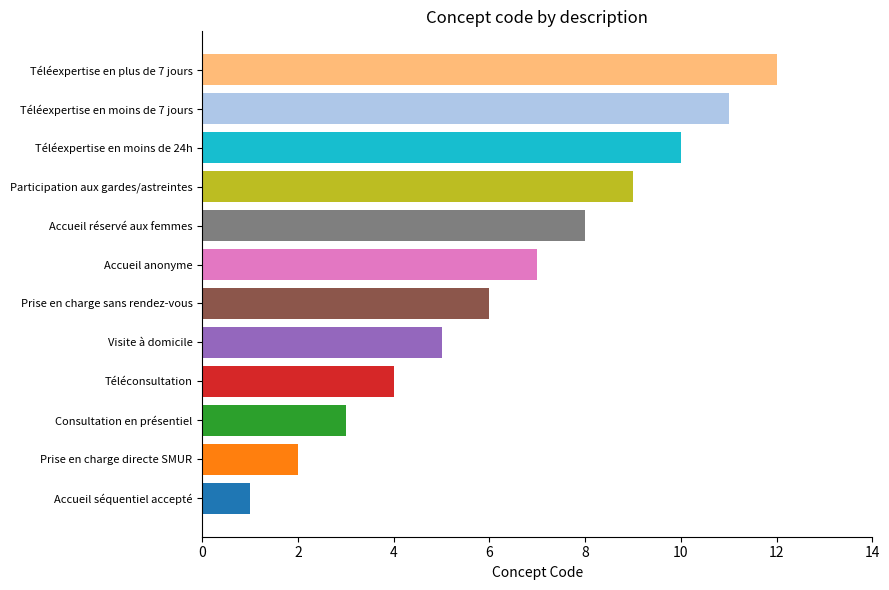

Where is the data nearest to the value 6?

Prise en charge sans rendez-vous